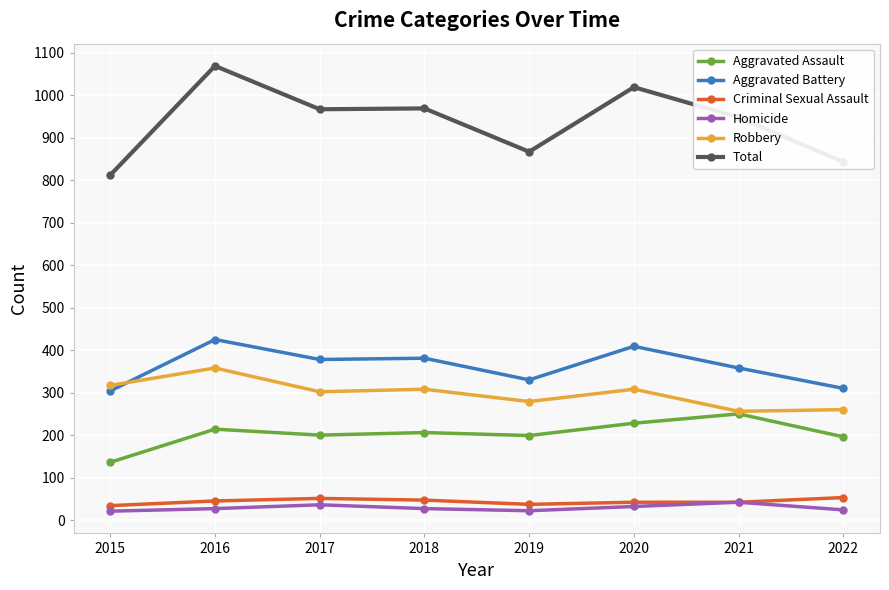

The Homicide series shows 24 at 2022. True or false?

True